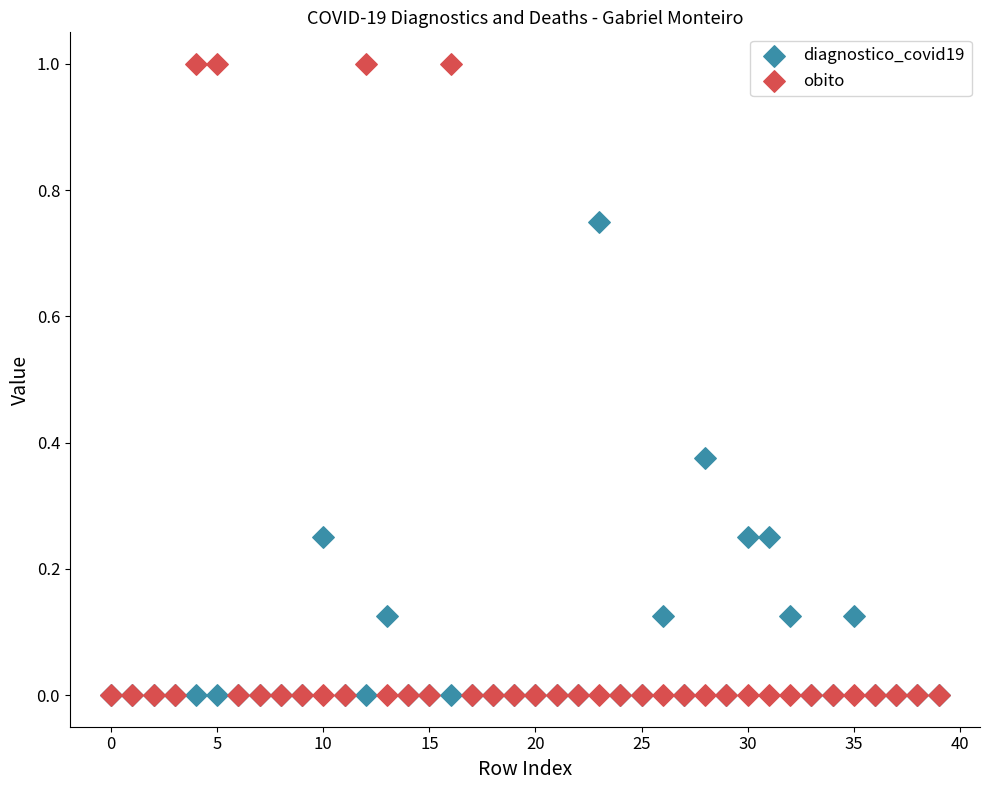

Which series has the widest spread of Y values?

obito